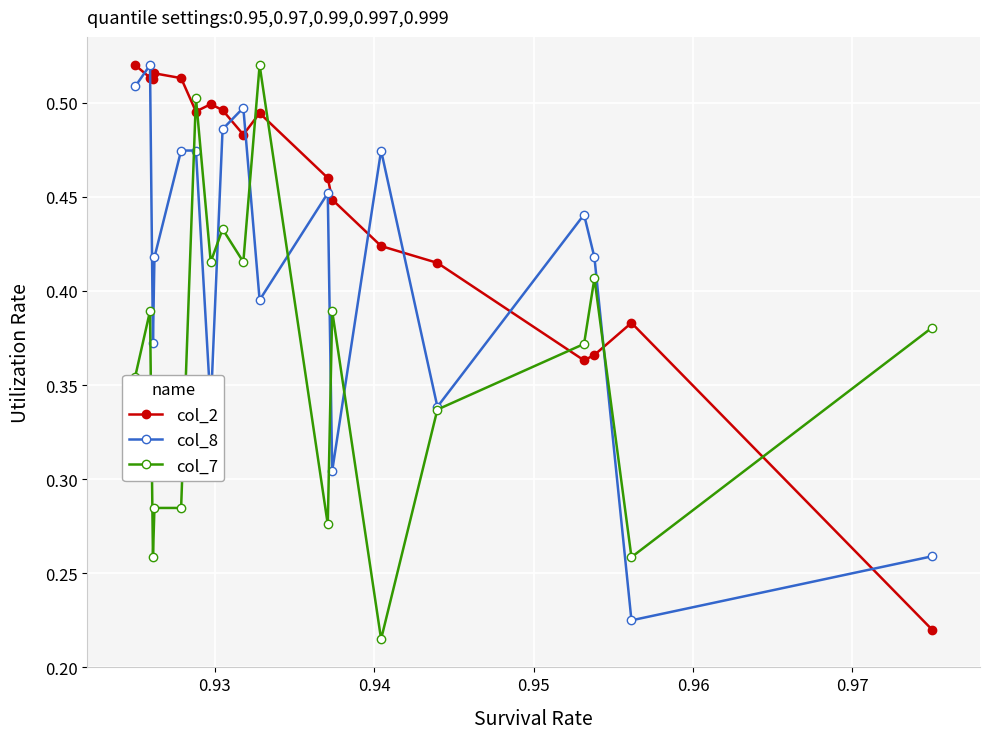

In col_8, how many points are lower than both neighbors (excluding endpoints)?

6